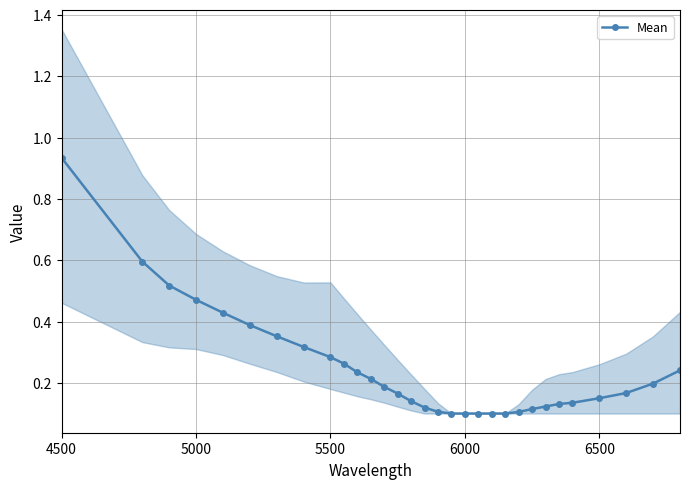

Reading right to left, list all the values displayed in this chart.

0.2	0.2	0.2	0.1	0.1	0.1	0.1	0.1	0.1	0.1	0.1	0.1	0.1	0.1	0.1	0.1	0.1	0.2	0.2	0.2	0.2	0.3	0.3	0.3	0.4	0.4	0.4	0.5	0.5	0.6	0.9